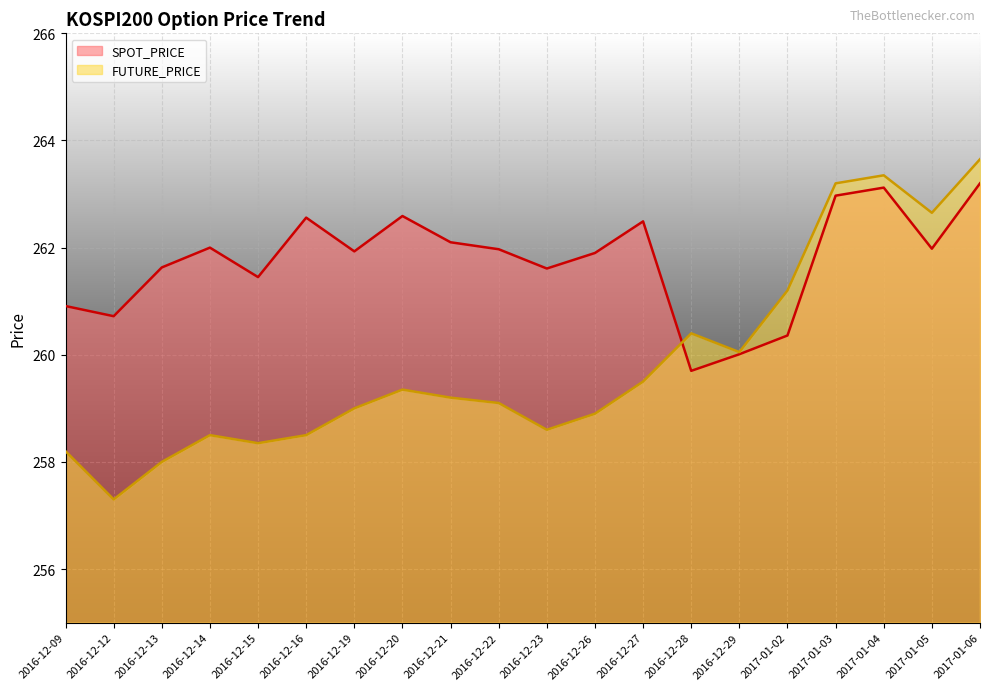

Reading left to right, extract all data points from this chart.

SPOT_PRICE: 2016-12-09=260.9	2016-12-12=260.7	2016-12-13=261.6	2016-12-14=262.0	2016-12-15=261.4	2016-12-16=262.6	2016-12-19=261.9	2016-12-20=262.6	2016-12-21=262.1	2016-12-22=262.0	2016-12-23=261.6	2016-12-26=261.9	2016-12-27=262.5	2016-12-28=259.7	2016-12-29=260.0	2017-01-02=260.4	2017-01-03=263.0	2017-01-04=263.1	2017-01-05=262.0	2017-01-06=263.2
FUTURE_PRICE: 2016-12-09=258.2	2016-12-12=257.3	2016-12-13=258.0	2016-12-14=258.5	2016-12-15=258.4	2016-12-16=258.5	2016-12-19=259.0	2016-12-20=259.4	2016-12-21=259.2	2016-12-22=259.1	2016-12-23=258.6	2016-12-26=258.9	2016-12-27=259.5	2016-12-28=260.4	2016-12-29=260.1	2017-01-02=261.2	2017-01-03=263.2	2017-01-04=263.4	2017-01-05=262.6	2017-01-06=263.6